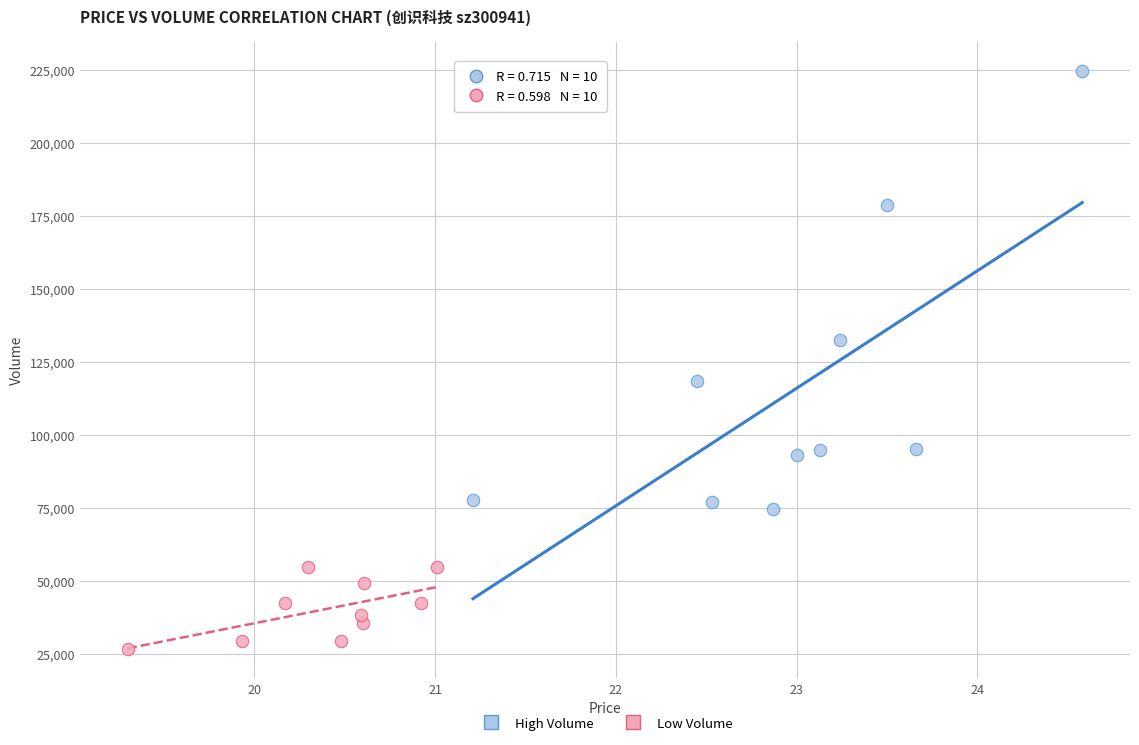

What are all the series names shown in the legend?

High Volume, Low Volume